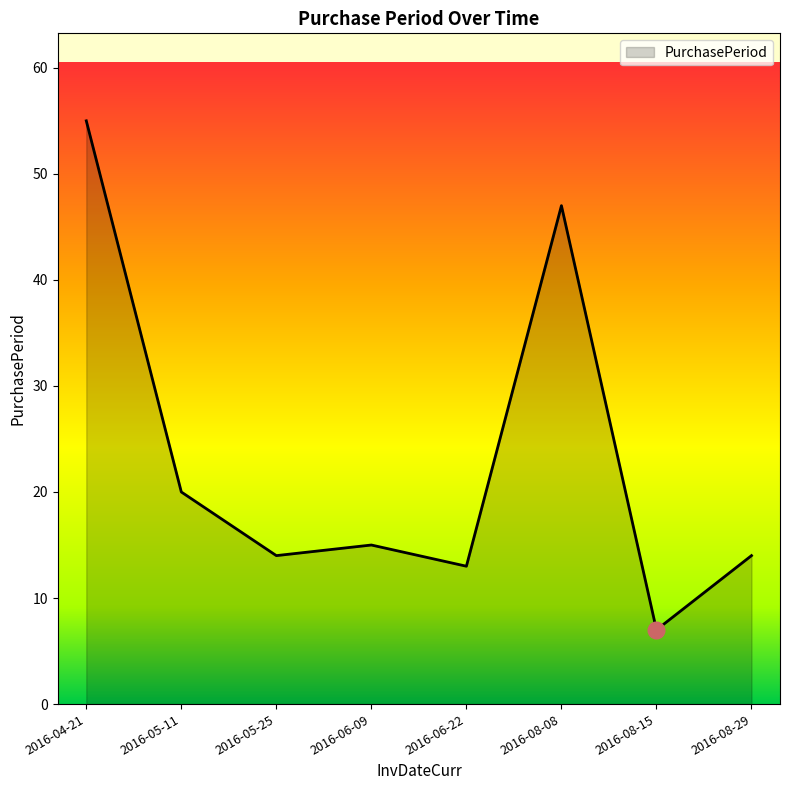

What is the average value?

23